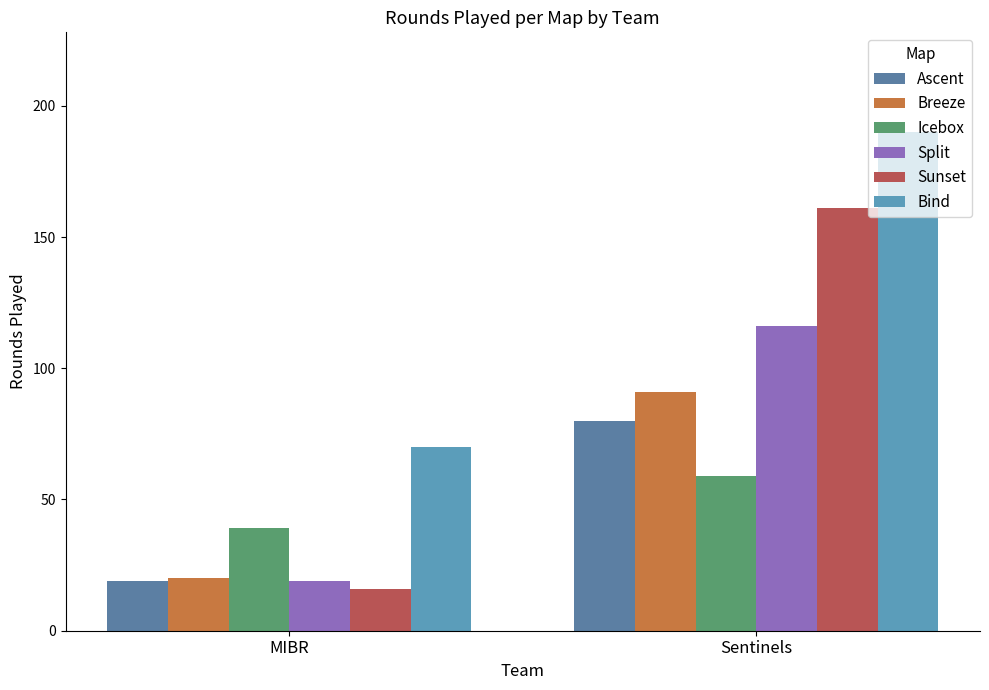

Reading left to right, list all the values displayed in this chart.

Ascent: 19	80
Breeze: 20	91
Icebox: 39	59
Split: 19	116
Sunset: 16	161
Bind: 70	190